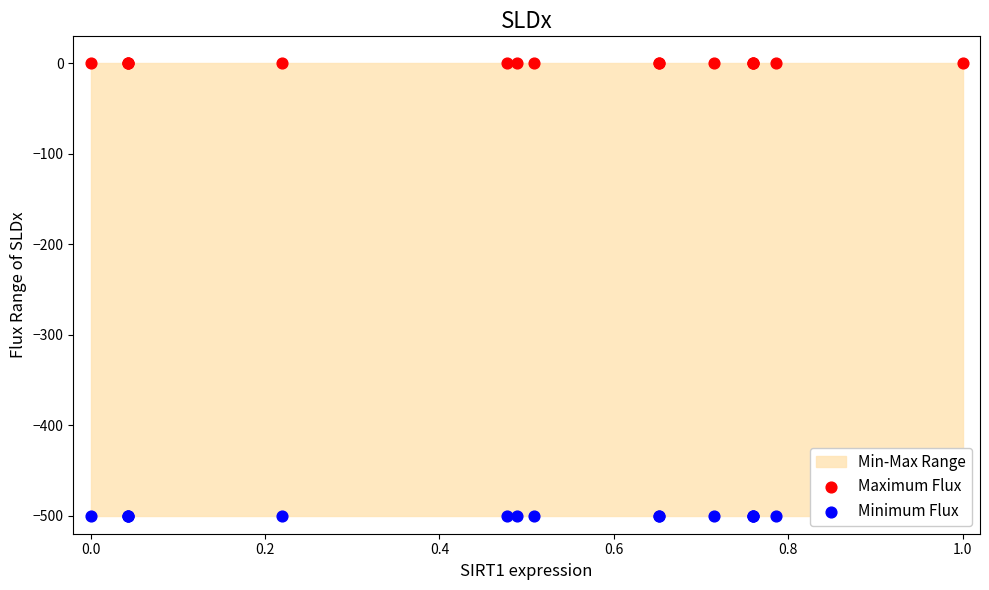

Is the value of Minimum Flux at 11 greater than the value of Maximum Flux at 13?

No